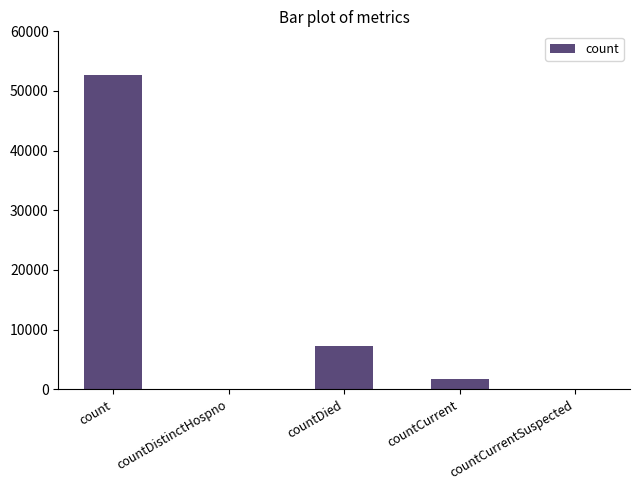

True or false: the data shows 24650 at count.

False